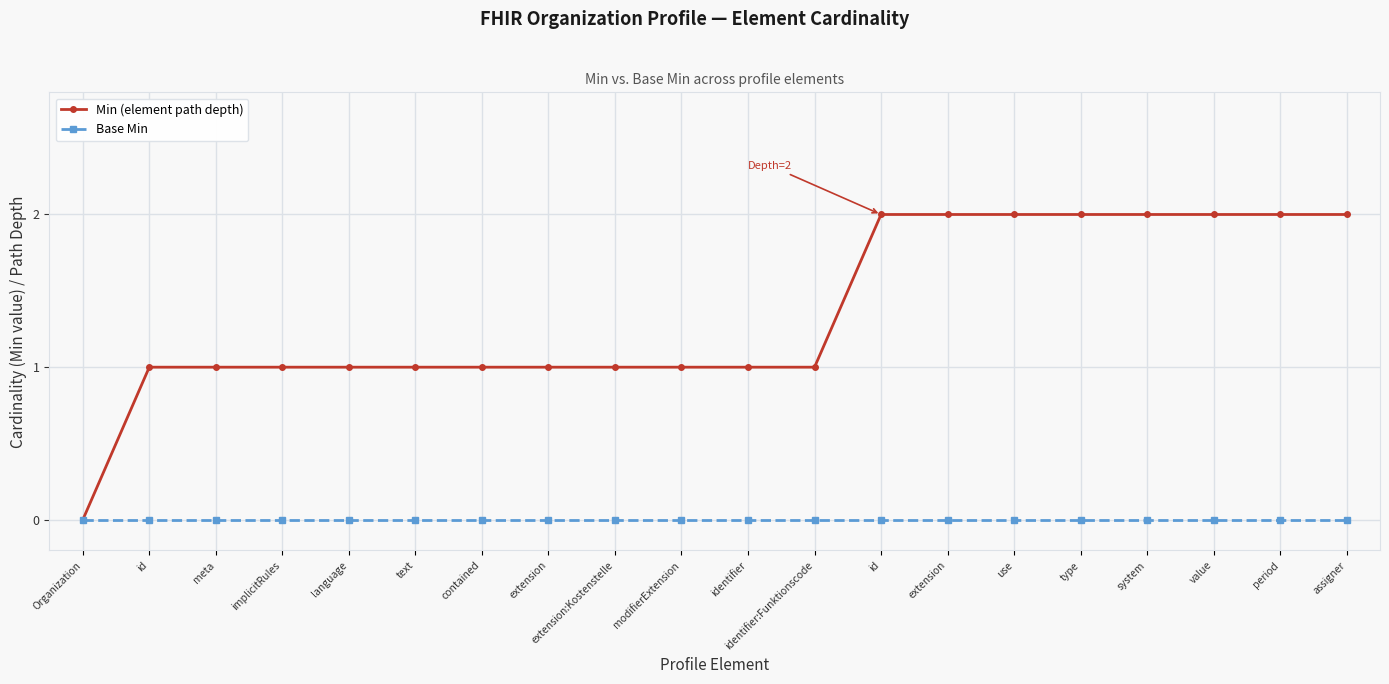

Between extension and type, which is larger?

extension